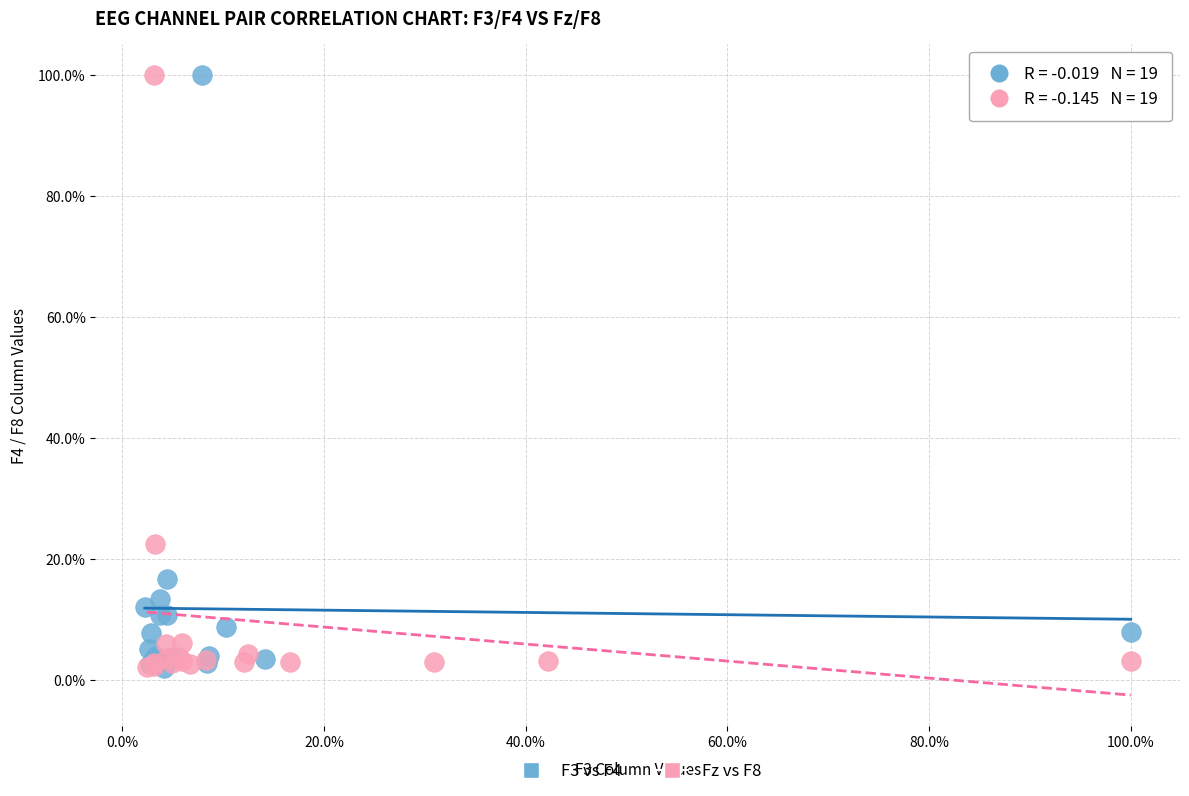

What are all the series names shown in the legend?

F3 vs F4, Fz vs F8